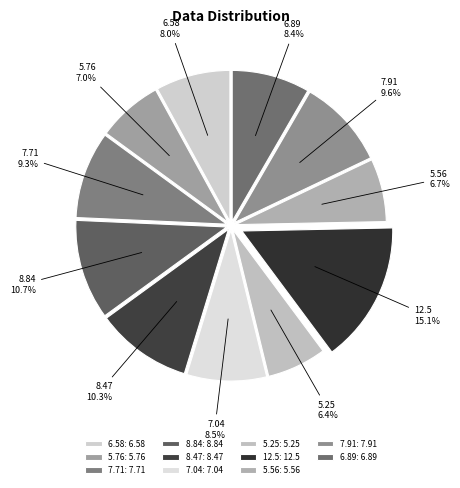

To the nearest percent, what is the average slice percentage?

9%